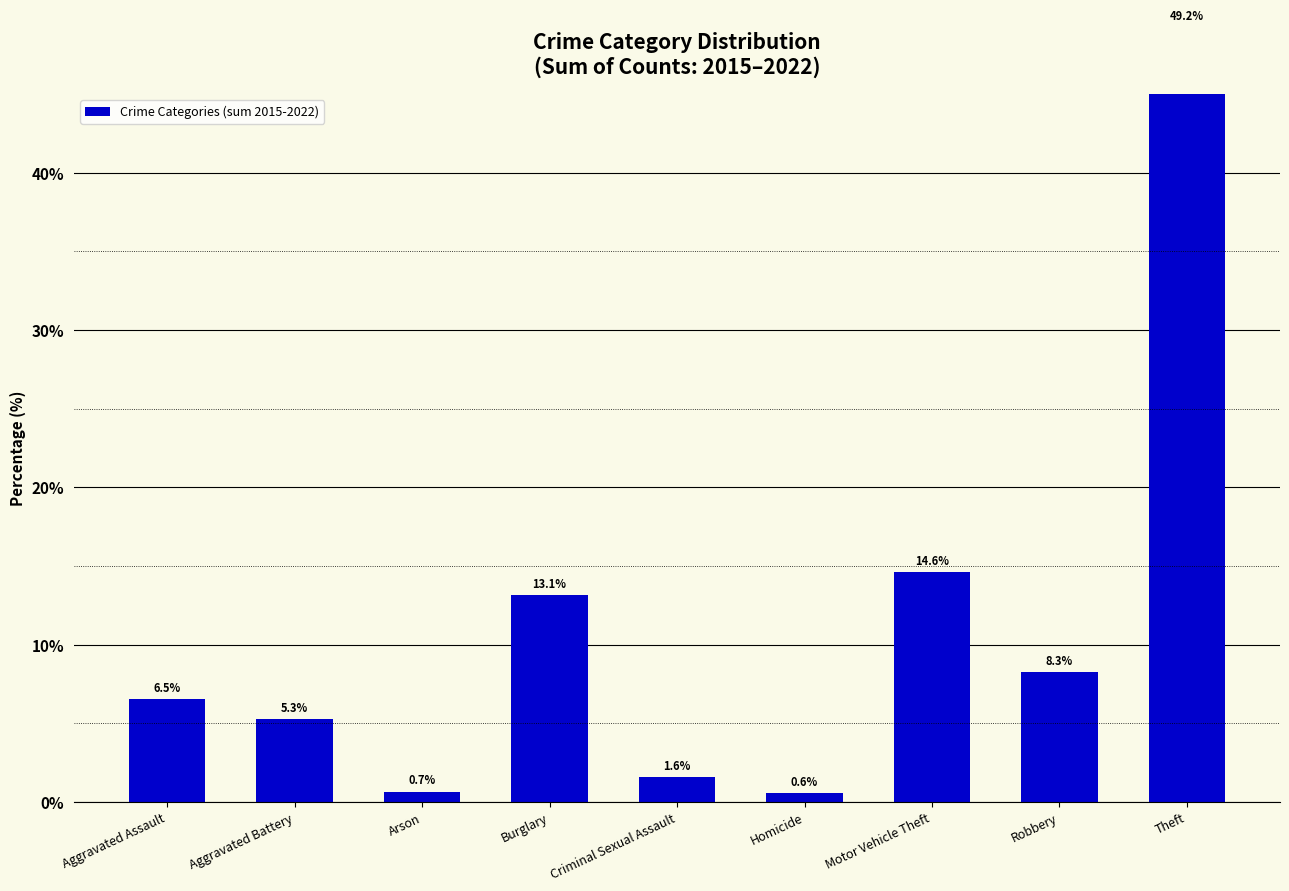

How many data points are above 6?

5